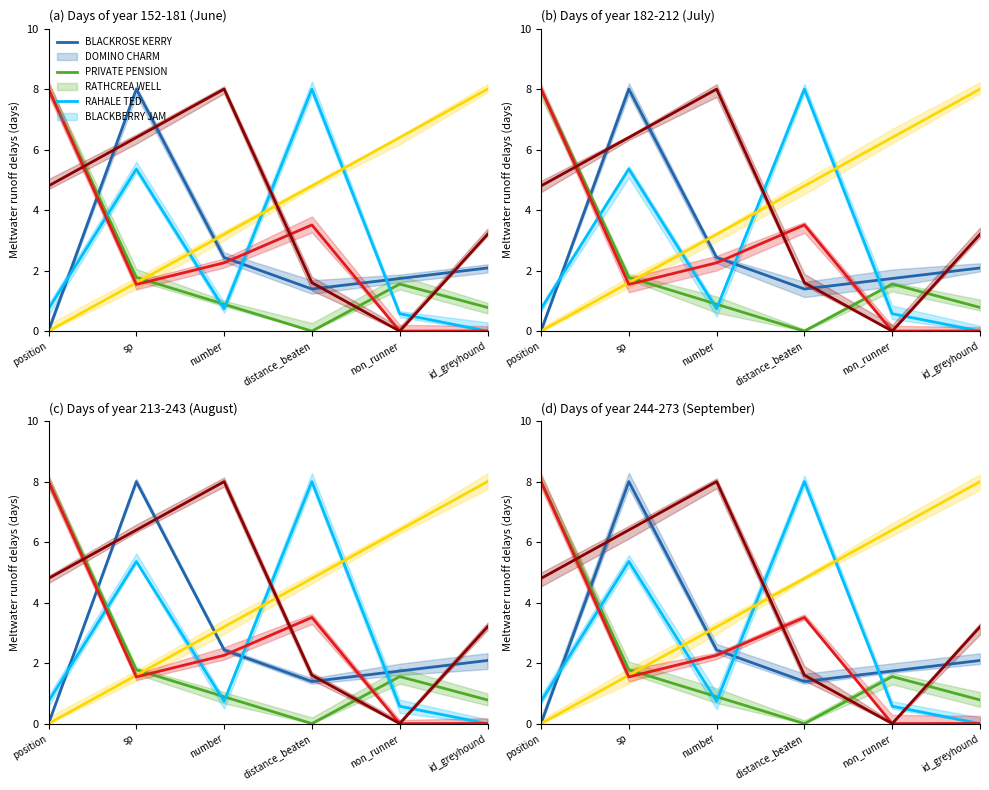

What is the maximum value for BLACKBERRY JAM?

8.0